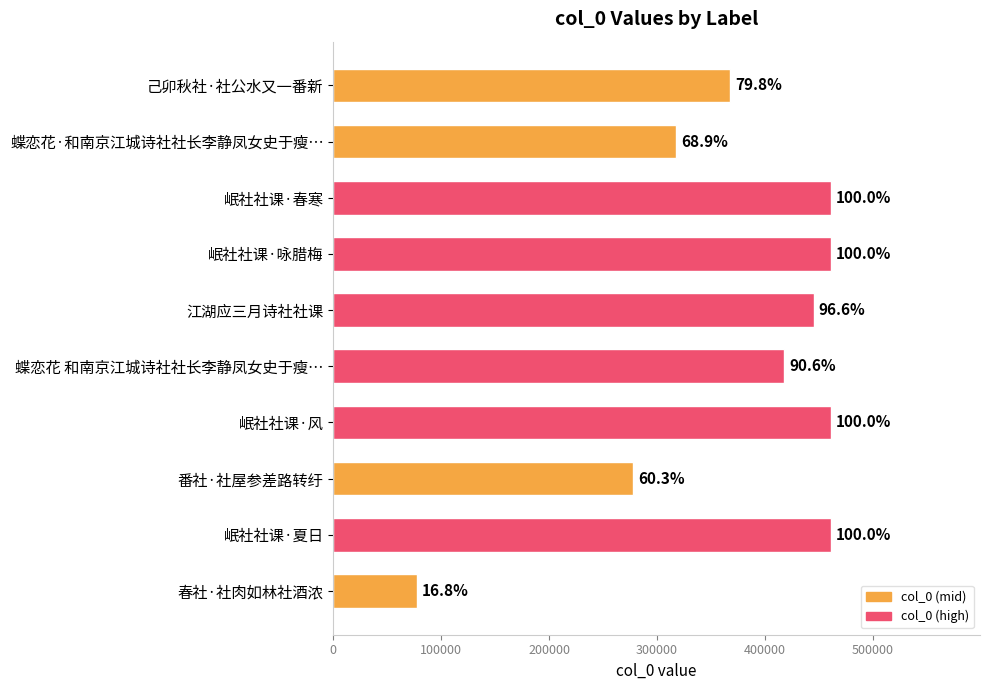

What is the sum of all values?

3747504